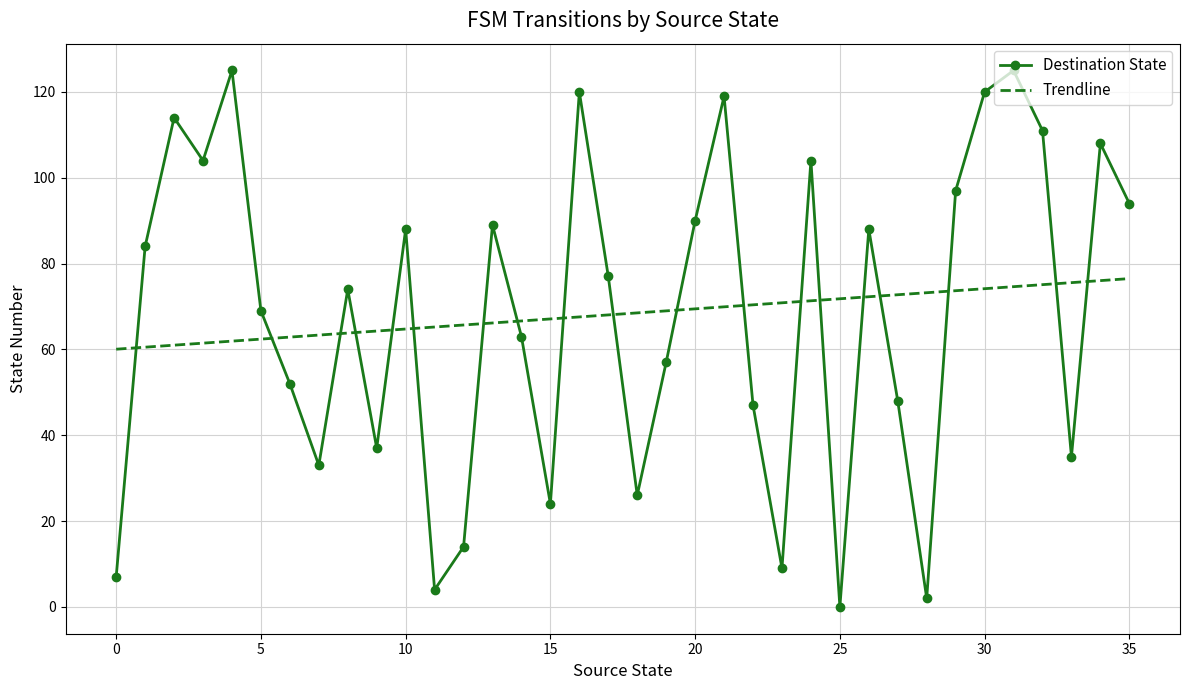

How many data points are less than 77?

18